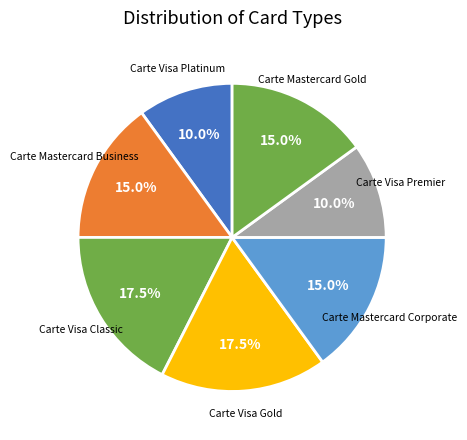

To the nearest percent, what is the average slice percentage?

14%